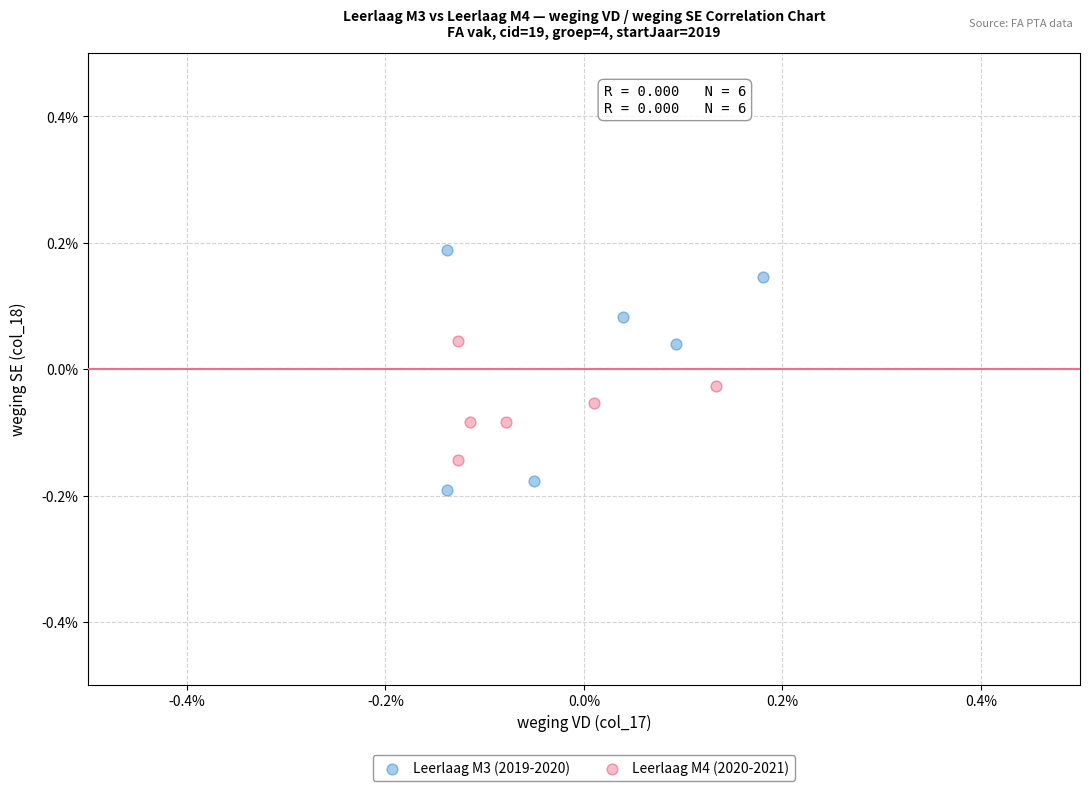

Which series reaches the minimum Y coordinate?

Leerlaag M3 (2019-2020)